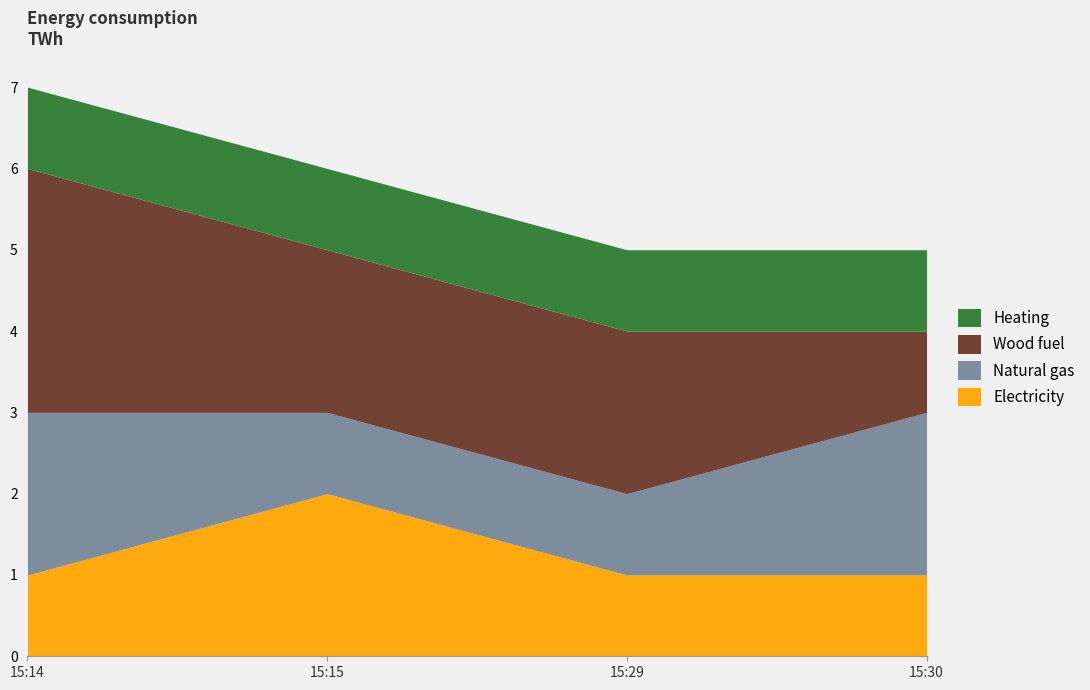

What is the spread (max minus min) of values at 2019-05-02 15:30:00?

1